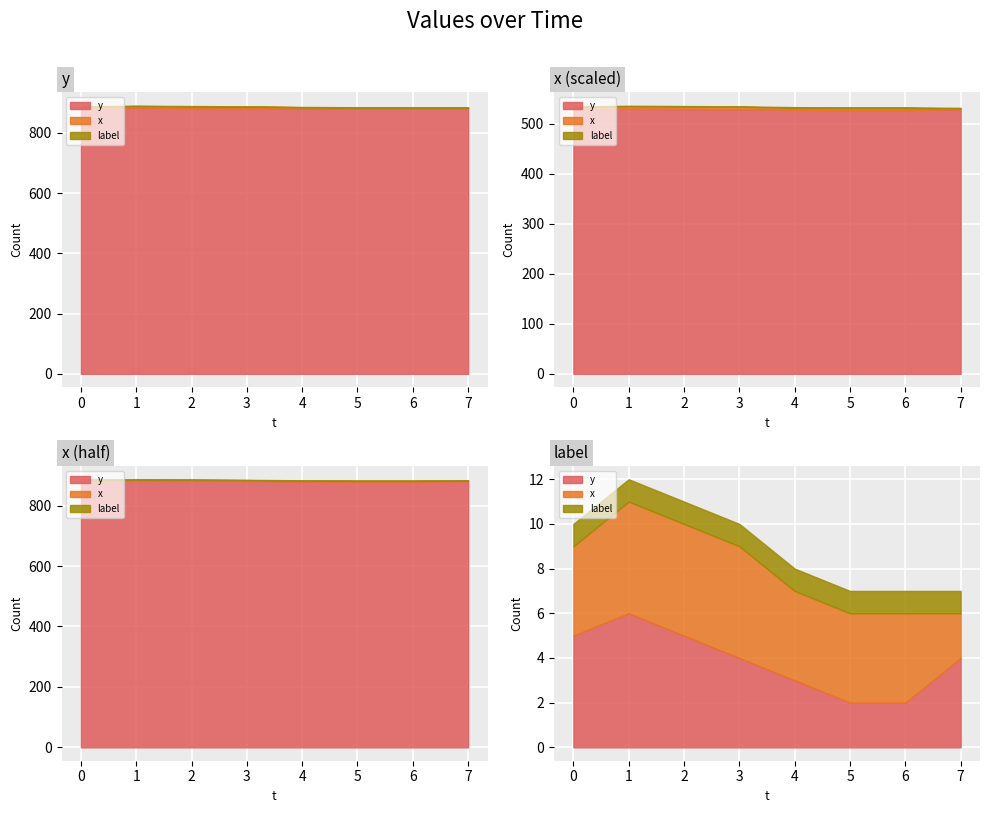

List the series in order of their peak value, lowest first.

label, x, y